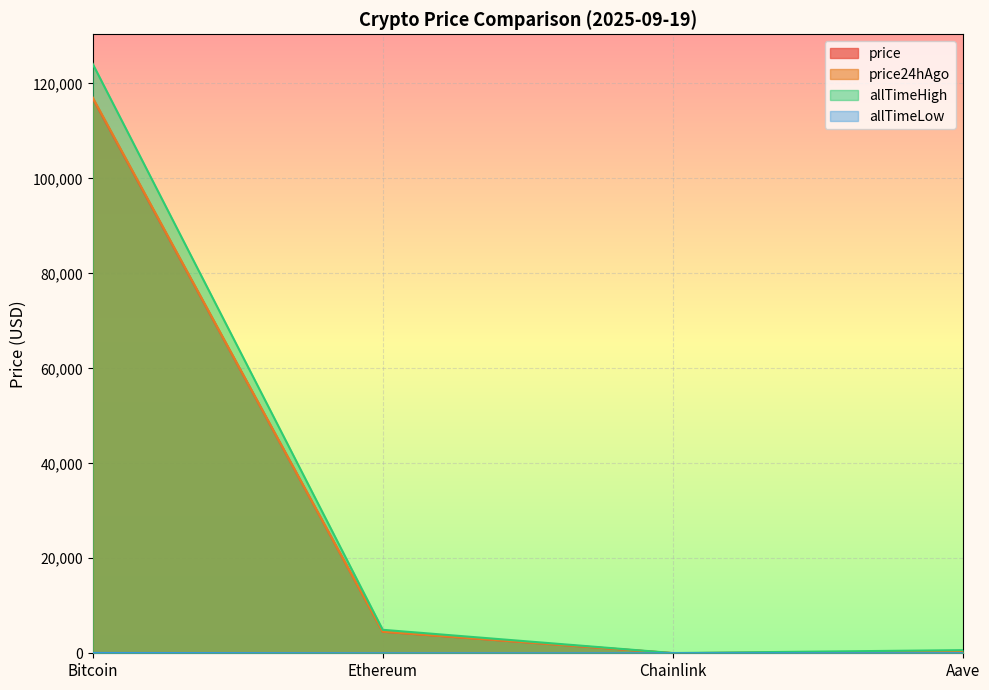

What is the value of the allTimeHigh point at the 3rd from the left?

52.7